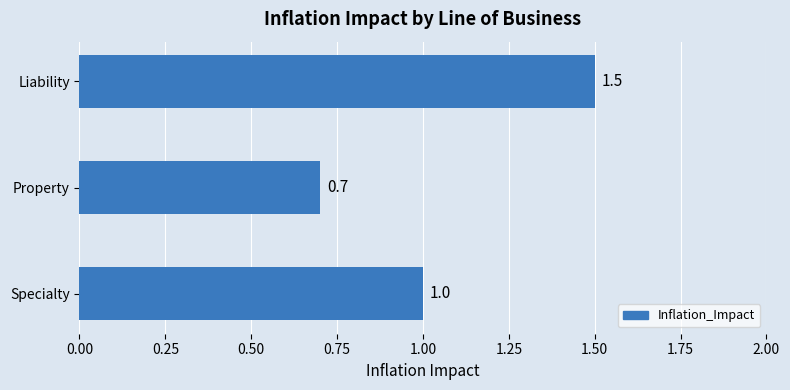

At which category does the chart reach its minimum across all series?

Property